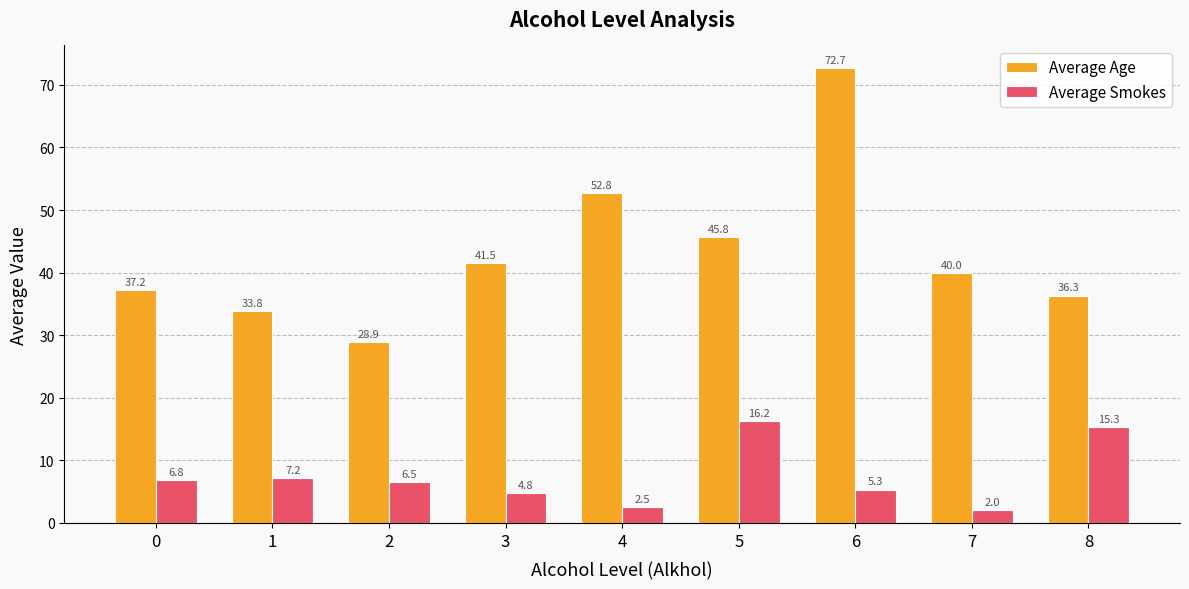

Is it true that Average Age equals 37.2 at 0?

True